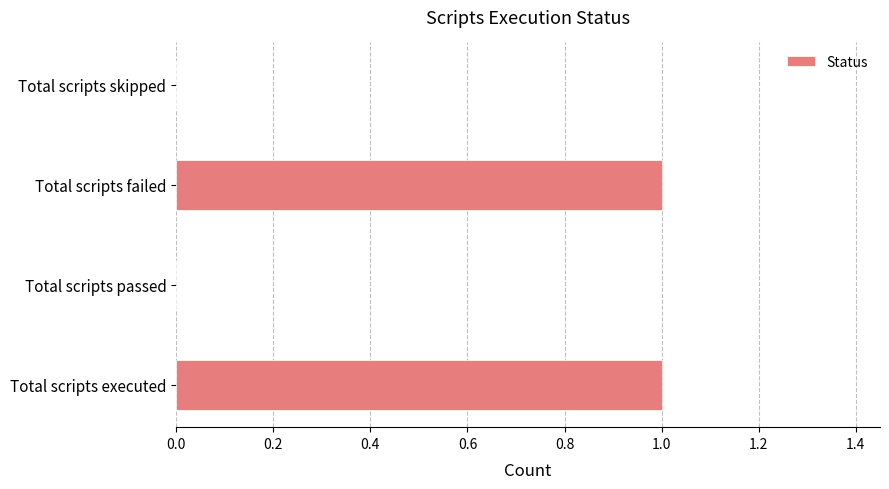

Reading bottom to top, list all the values displayed in this chart.

Total scripts executed=1	Total scripts passed=0	Total scripts failed=1	Total scripts skipped=0